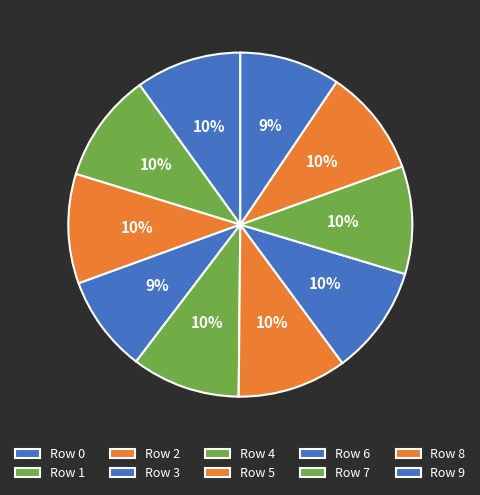

Count the number of slices in the pie.

10